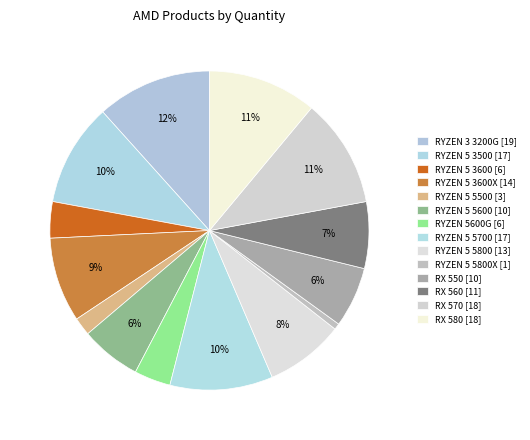

How many slices are in this pie chart?

14